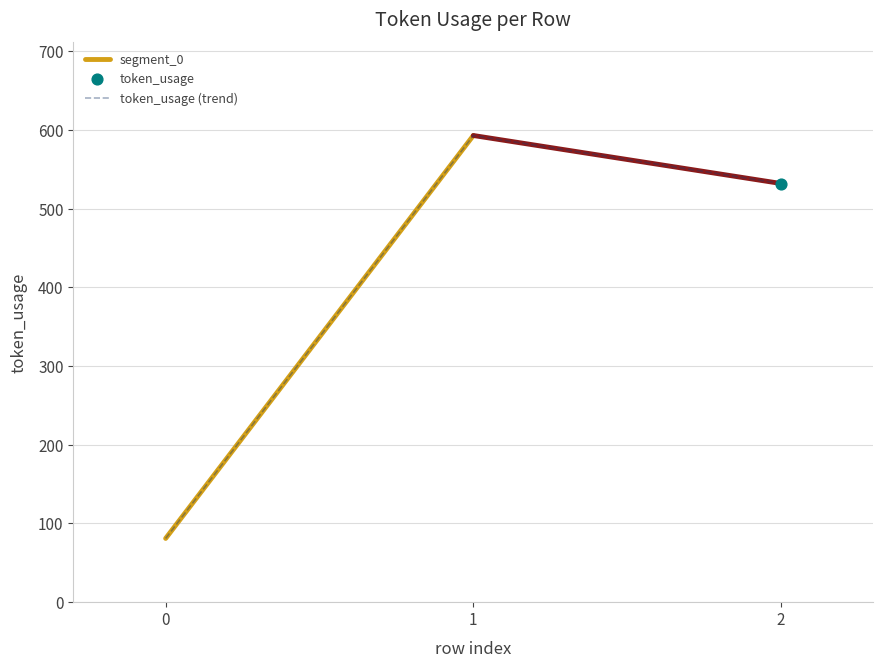

What is the change in value from 0 to 1?

+512